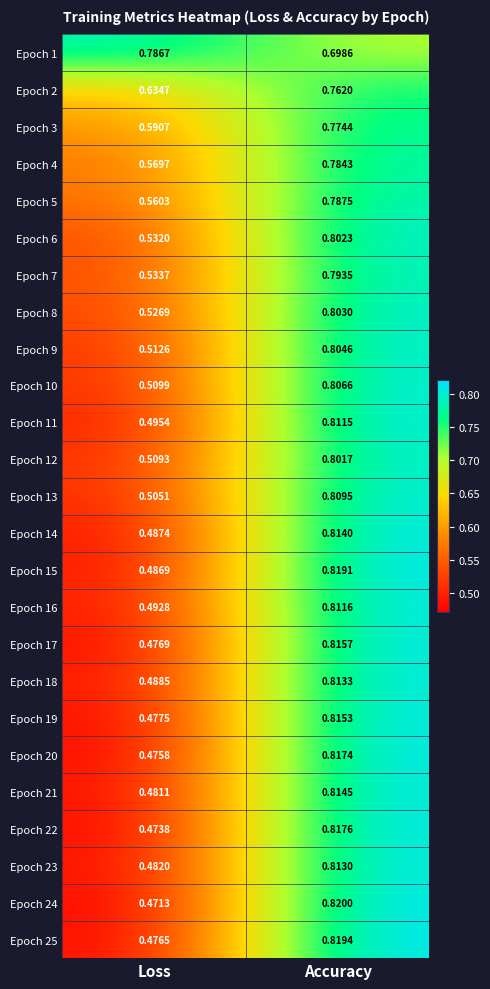

At which label does Epoch 20 reach its peak?

Accuracy